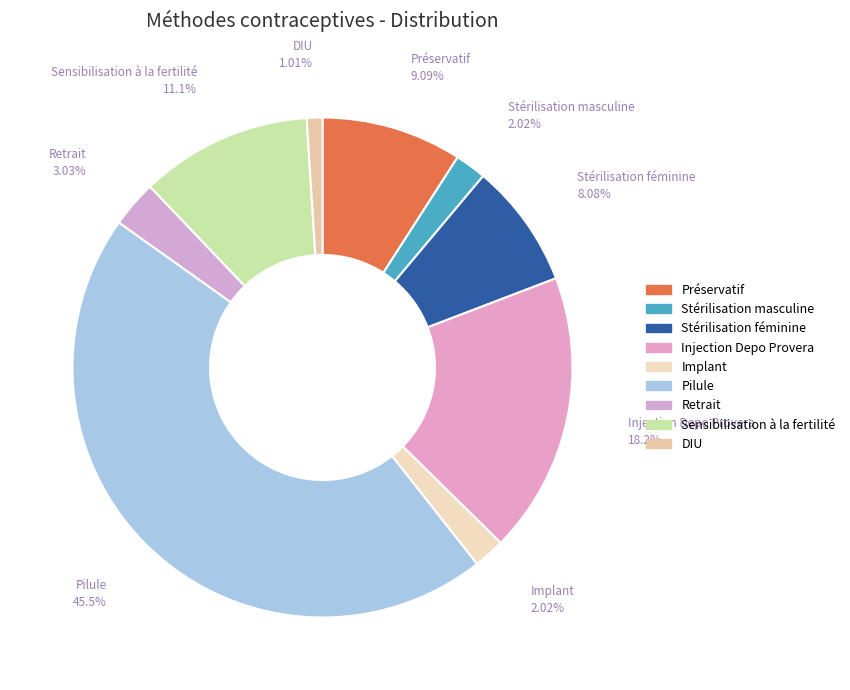

To the nearest percent, what is the difference between the largest and smallest slice percentages?

44%